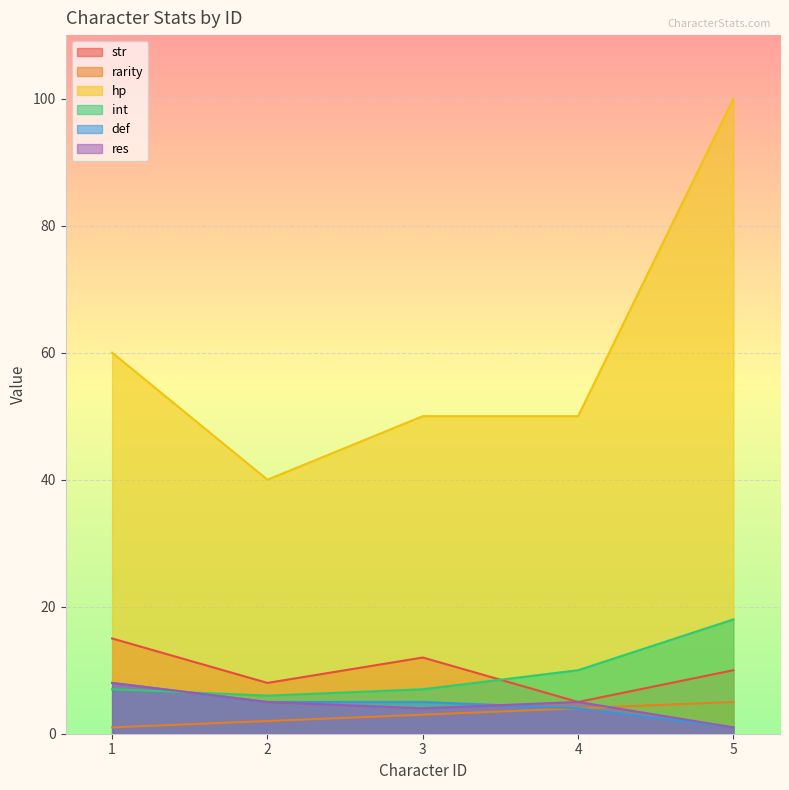

What is the spread (max minus min) of values at 1?

59